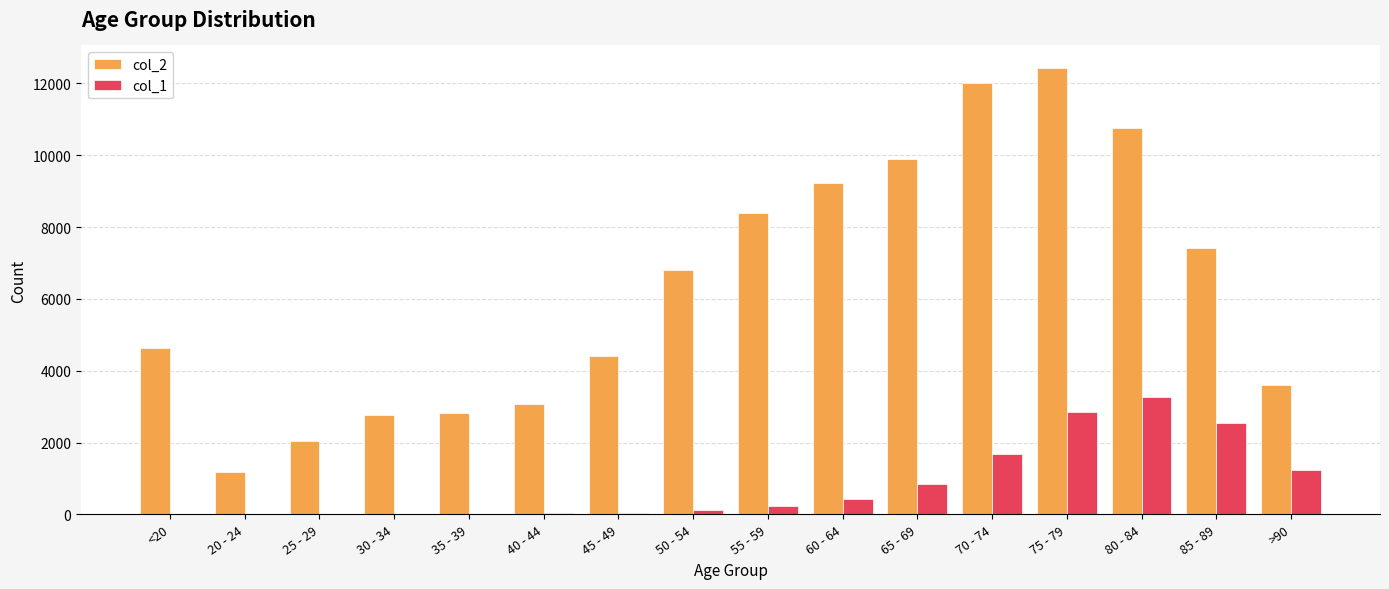

What is the average value of the col_2 series?

6343